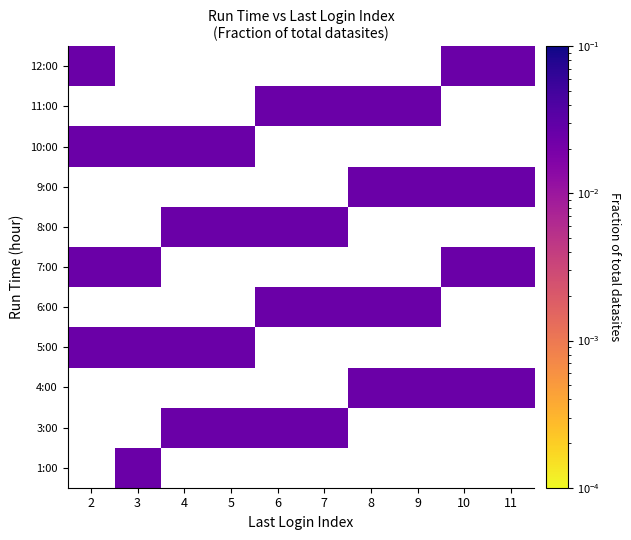

At 6, list the series in order from smallest to largest.

1:00, 3:00, 4:00, 5:00, 6:00, 7:00, 8:00, 9:00, 10:00, 11:00, 12:00